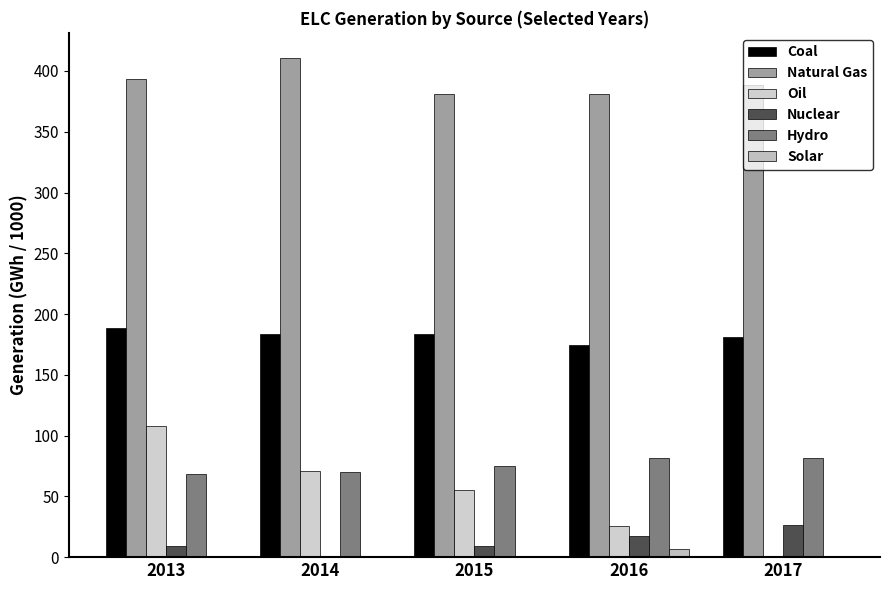

What is the value of the Solar bar at the 1st from the left?

0.1